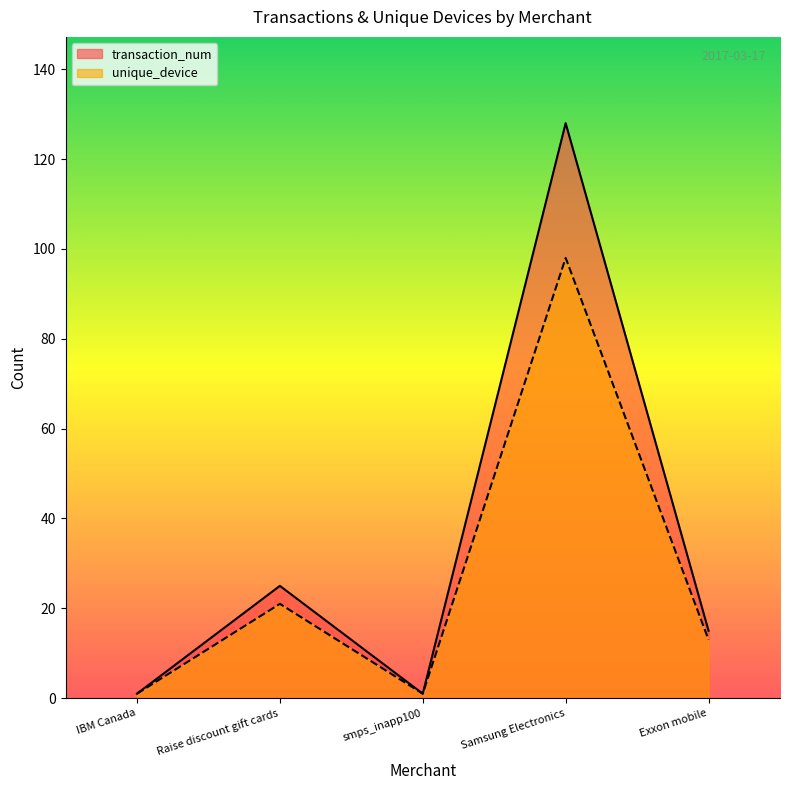

True or false: unique_device has a value of 13 at Exxon mobile.

True